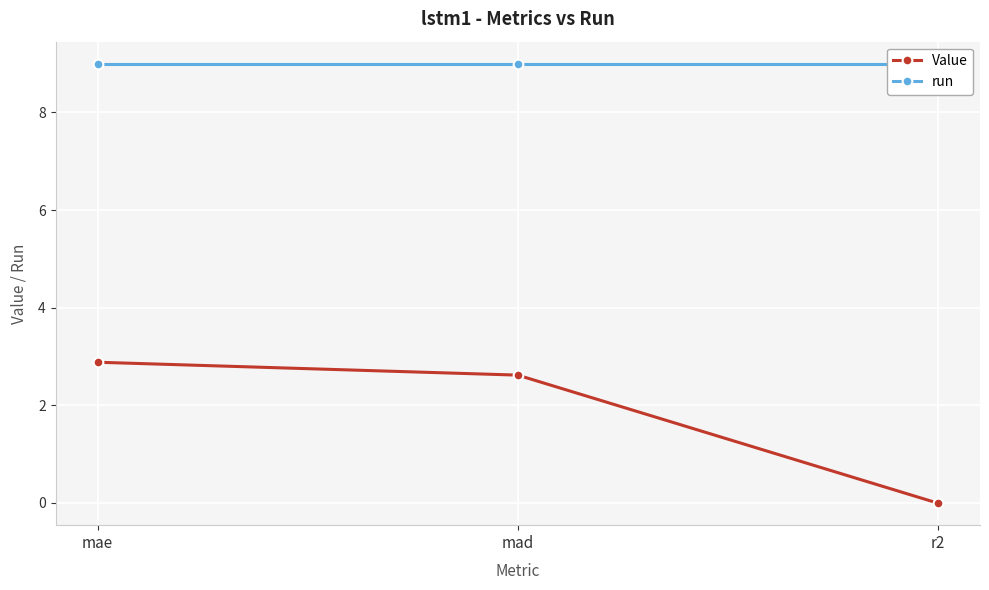

What is the label of the 3rd point from the left?

r2